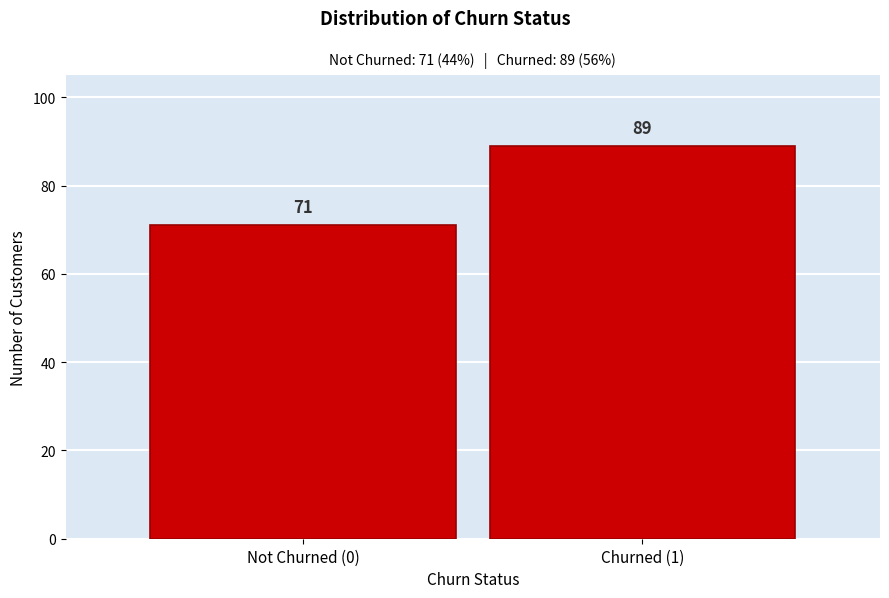

Reading left to right, transcribe all the data shown in this chart.

Not Churned (0)=71	Churned (1)=89